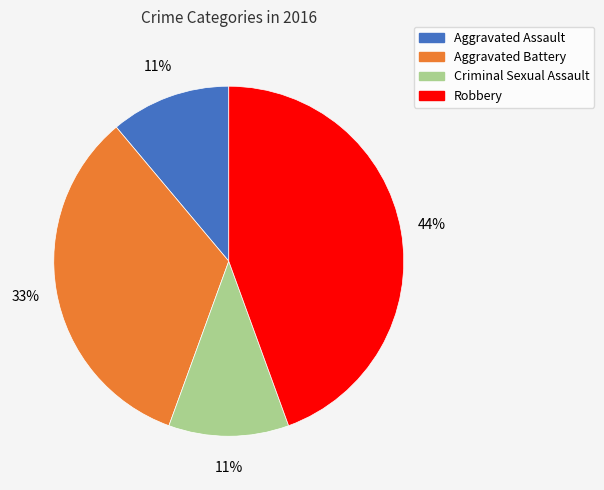

Does Criminal Sexual Assault account for over 50% of the chart?

No